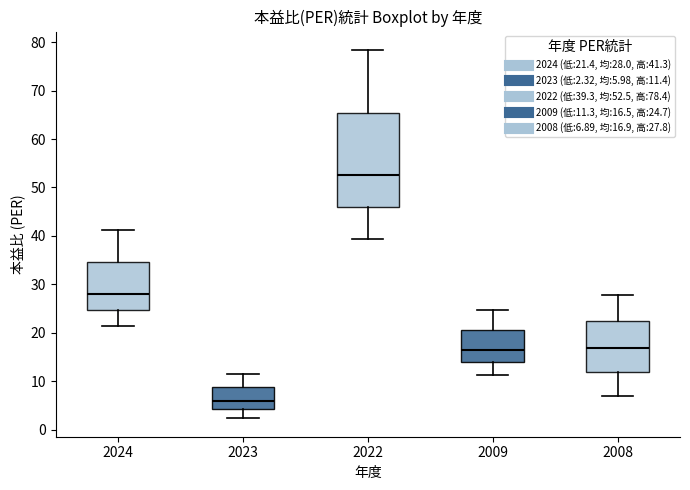

Reading left to right, transcribe this box plot: for each box, give where its median line is, the range the box spans, and where its two whiskers end, as read against the y-axis. The values are not printed on the chart, so give them approximately, as read against the axis.

2024: median 28, box 25 to 35, whiskers 21 to 41
2023: median 6, box 4 to 9, whiskers 2 to 11
2022: median 53, box 46 to 65, whiskers 39 to 78
2009: median 17, box 14 to 21, whiskers 11 to 25
2008: median 17, box 12 to 22, whiskers 7 to 28